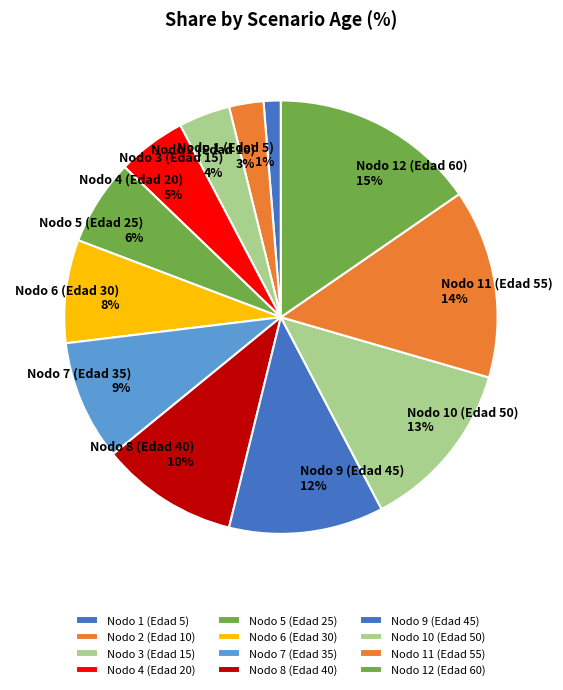

Which slice is the largest?

Nodo 12 (Edad 60)